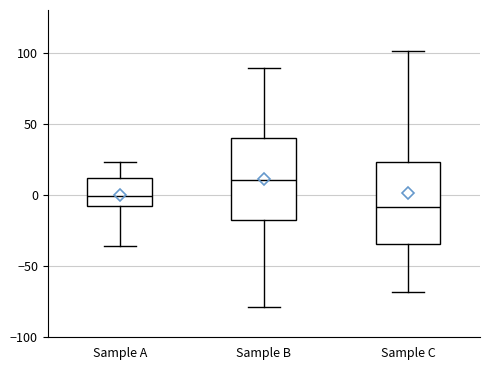

Where does the median line of the box for Sample B sit on the y-axis? The values are not printed on the chart, so give them approximately, as read against the axis.

10